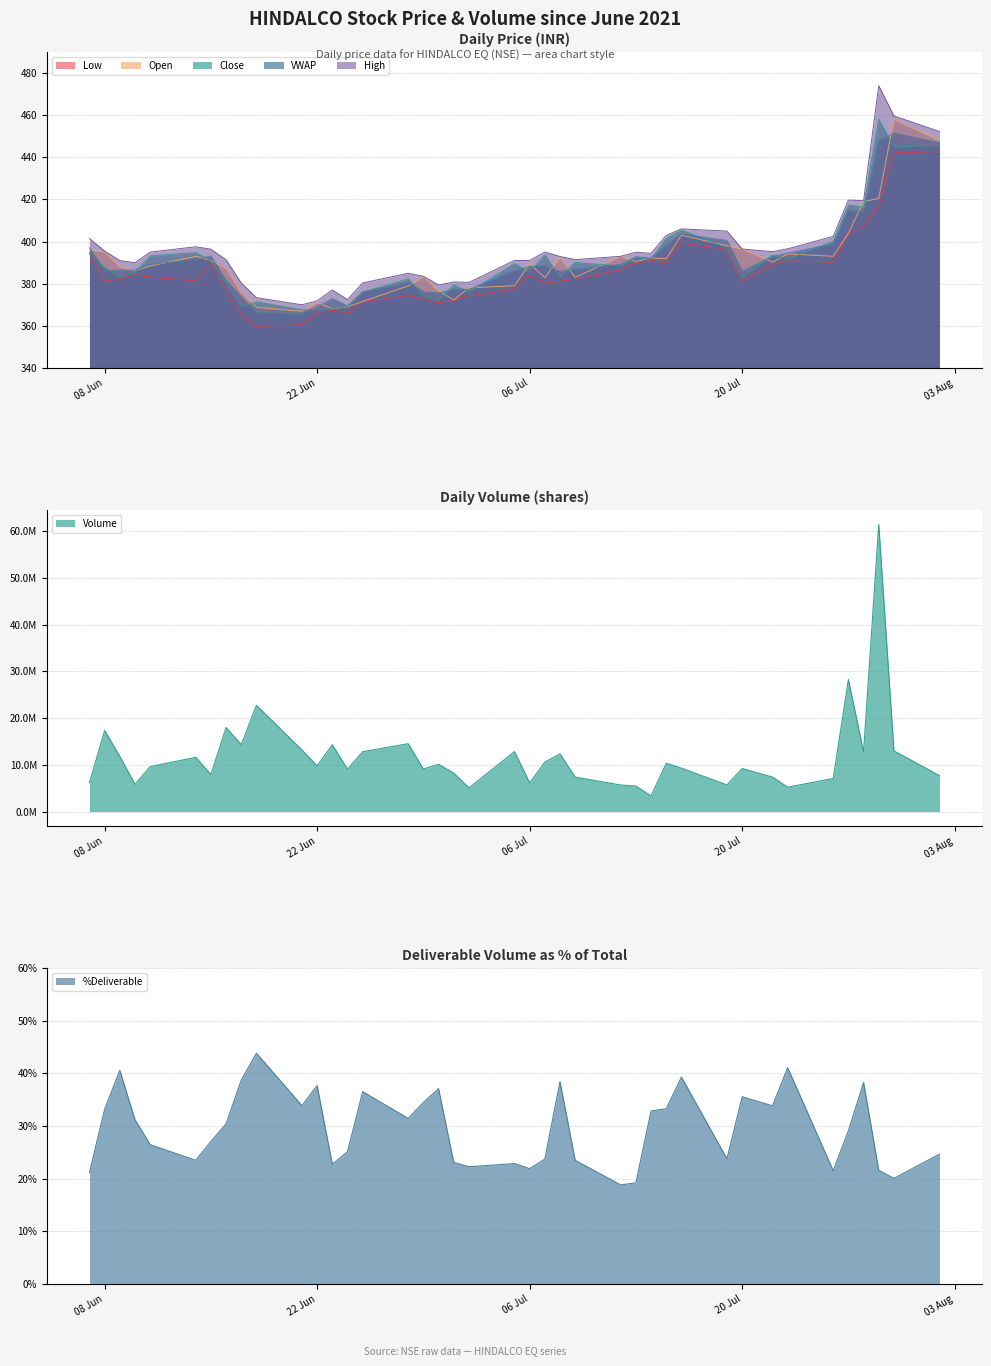

What is the label of the 11th point from the left?

2021-06-21